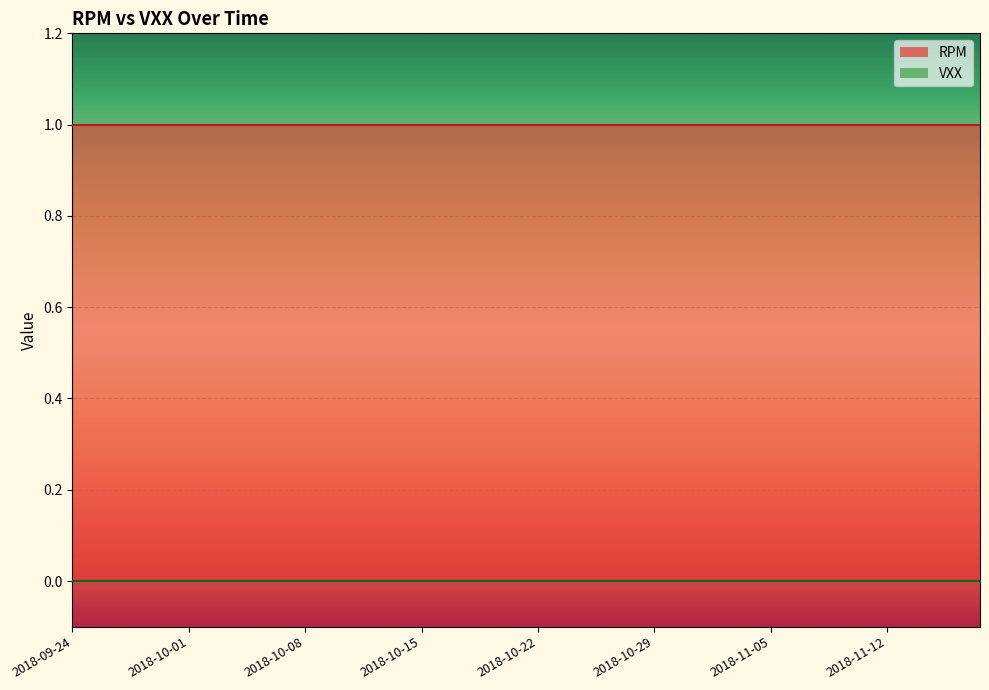

Reading right to left, list all the values displayed in this chart.

RPM: 2018-11-16=1	2018-11-15=1	2018-11-14=1	2018-11-13=1	2018-11-12=1	2018-11-09=1	2018-11-08=1	2018-11-07=1	2018-11-06=1	2018-11-05=1	2018-11-02=1	2018-11-01=1	2018-10-31=1	2018-10-30=1	2018-10-29=1	2018-10-26=1	2018-10-25=1	2018-10-24=1	2018-10-23=1	2018-10-22=1	2018-10-19=1	2018-10-18=1	2018-10-17=1	2018-10-16=1	2018-10-15=1	2018-10-12=1	2018-10-11=1	2018-10-10=1	2018-10-09=1	2018-10-08=1	2018-10-05=1	2018-10-04=1	2018-10-03=1	2018-10-02=1	2018-10-01=1	2018-09-28=1	2018-09-27=1	2018-09-26=1	2018-09-25=1	2018-09-24=1
VXX: 2018-11-16=0	2018-11-15=0	2018-11-14=0	2018-11-13=0	2018-11-12=0	2018-11-09=0	2018-11-08=0	2018-11-07=0	2018-11-06=0	2018-11-05=0	2018-11-02=0	2018-11-01=0	2018-10-31=0	2018-10-30=0	2018-10-29=0	2018-10-26=0	2018-10-25=0	2018-10-24=0	2018-10-23=0	2018-10-22=0	2018-10-19=0	2018-10-18=0	2018-10-17=0	2018-10-16=0	2018-10-15=0	2018-10-12=0	2018-10-11=0	2018-10-10=0	2018-10-09=0	2018-10-08=0	2018-10-05=0	2018-10-04=0	2018-10-03=0	2018-10-02=0	2018-10-01=0	2018-09-28=0	2018-09-27=0	2018-09-26=0	2018-09-25=0	2018-09-24=0